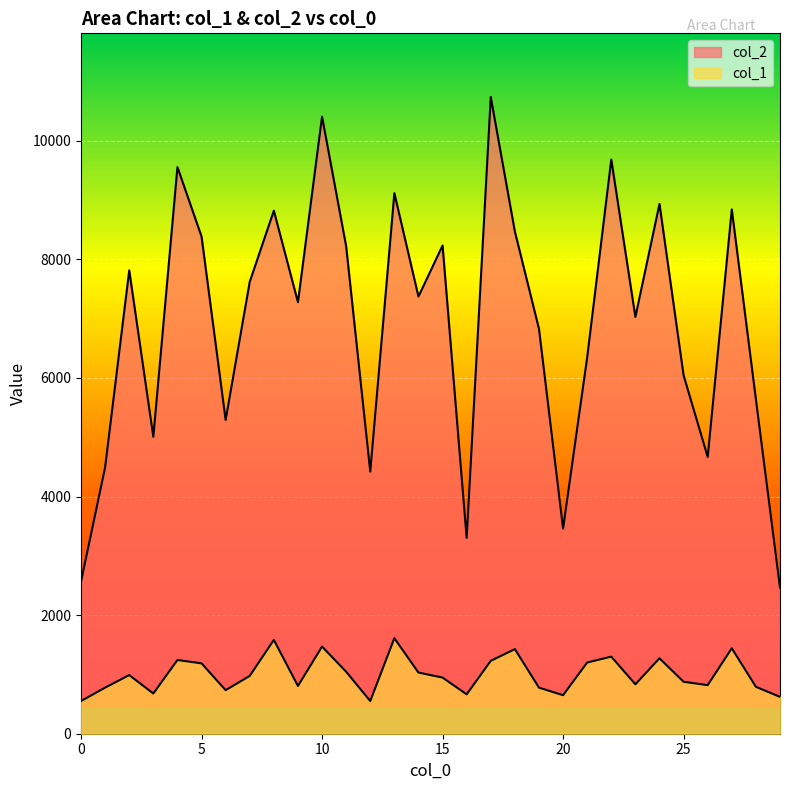

How many categories are shown in the chart?

30